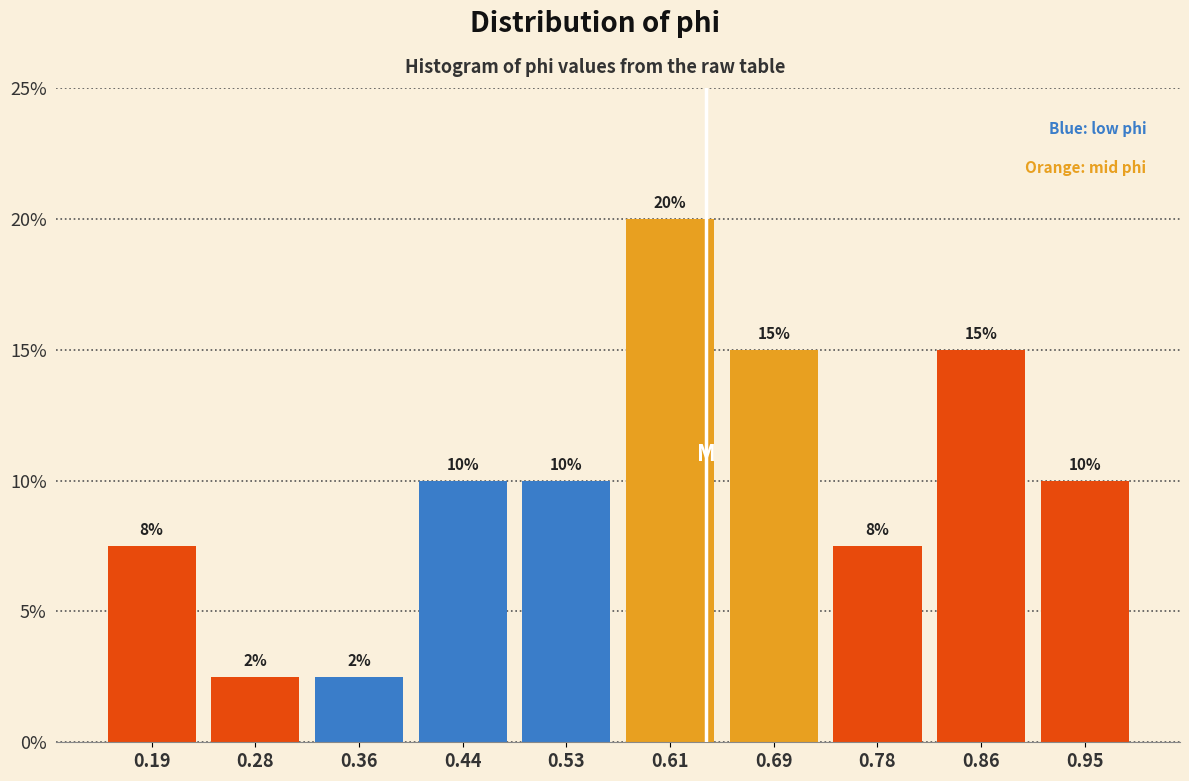

Which range on the x-axis has the tallest bar?

0.57 to 0.65